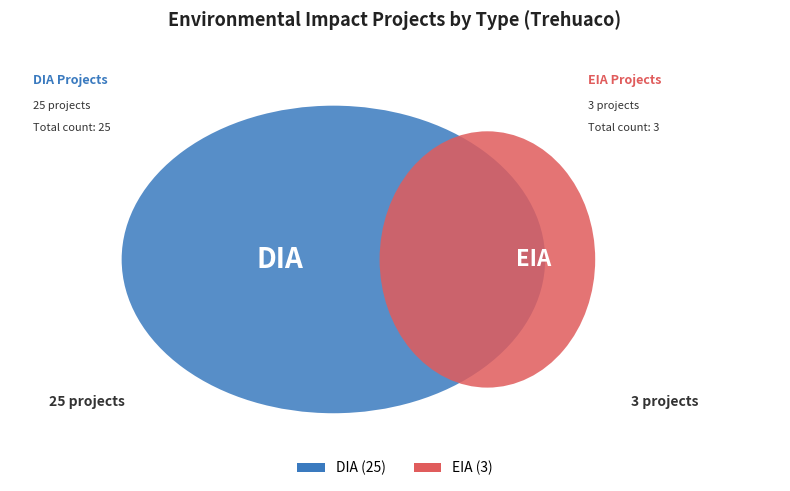

To the nearest percent, what is the difference between the EIA and DIA slice percentages?

79%